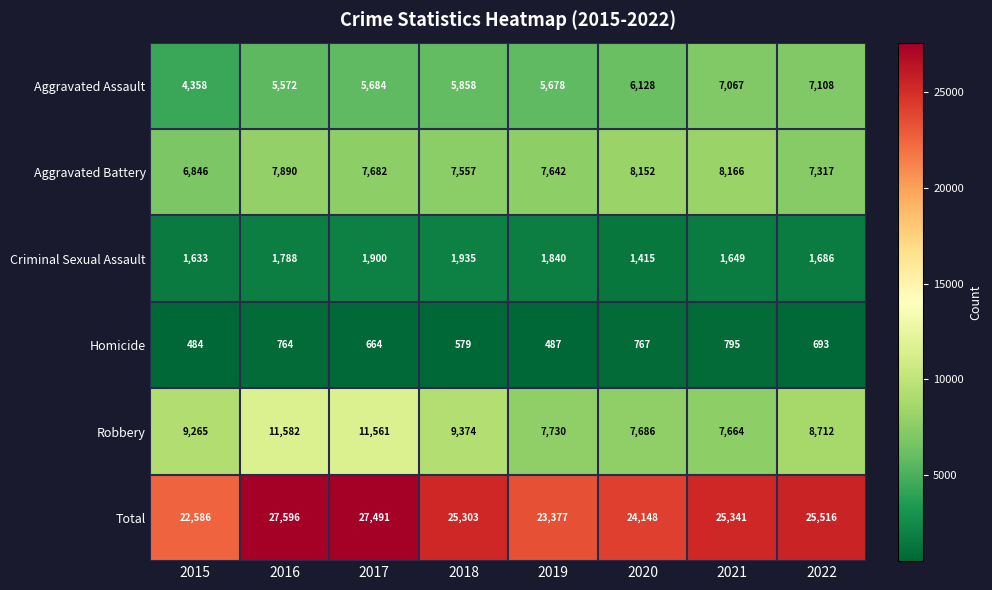

Count the number of categories in the chart.

8